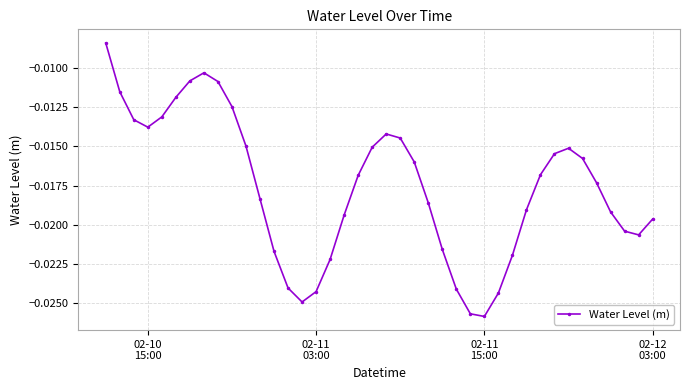

True or false: the data has more than 1 interior local peaks.

True